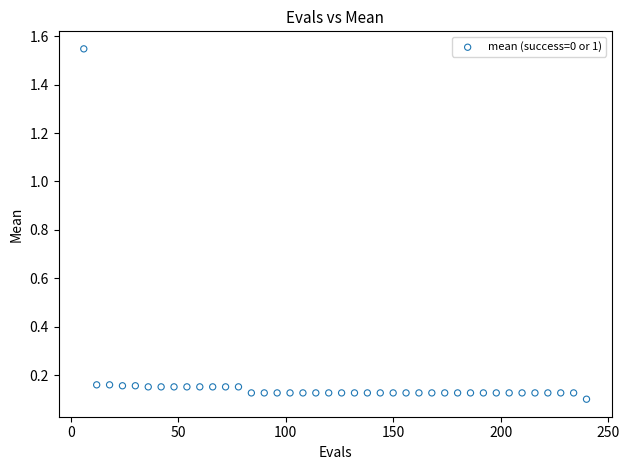

What is the range of X values (max minus min)?

234.0